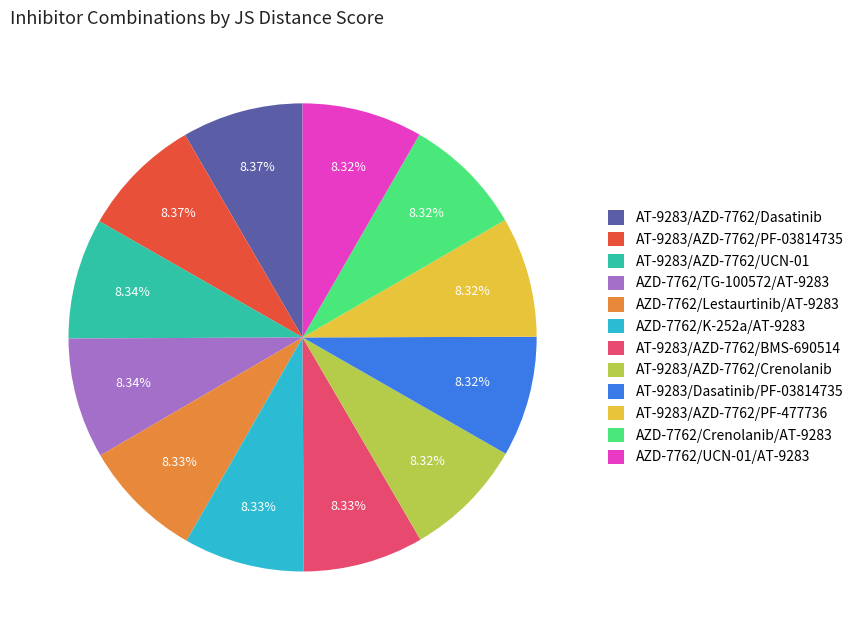

Is AZD-7762/UCN-01/AT-9283 the majority of the pie?

No